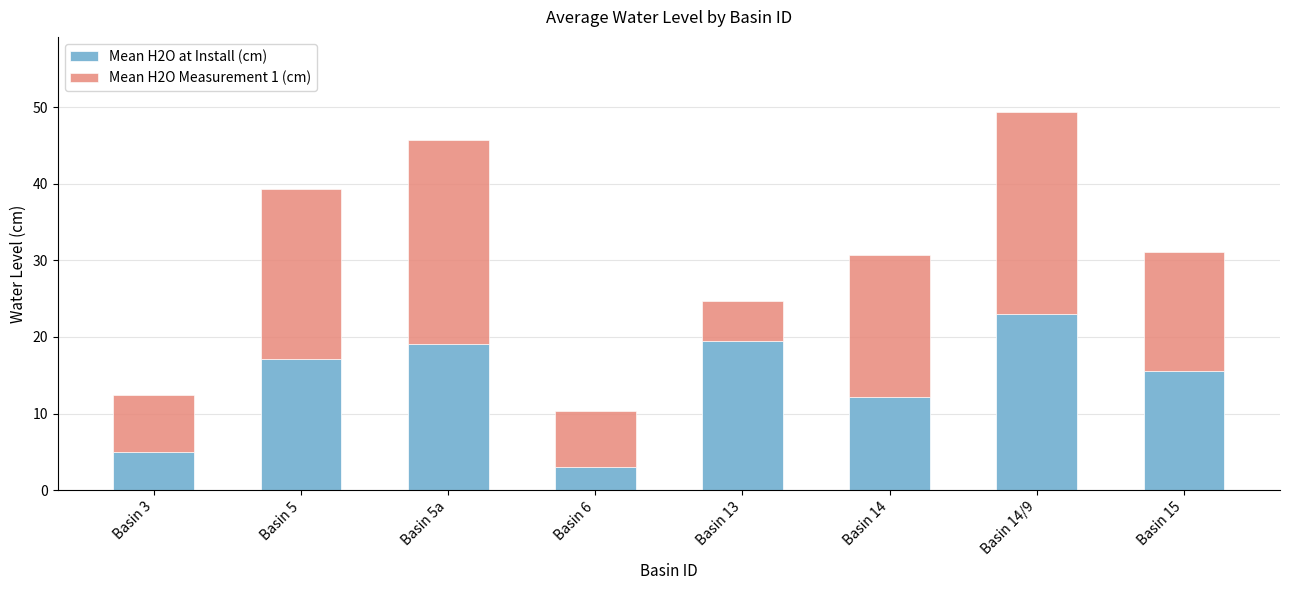

What is the difference between the Mean H2O at Install (cm) values at Basin 15 and Basin 14?

3.3